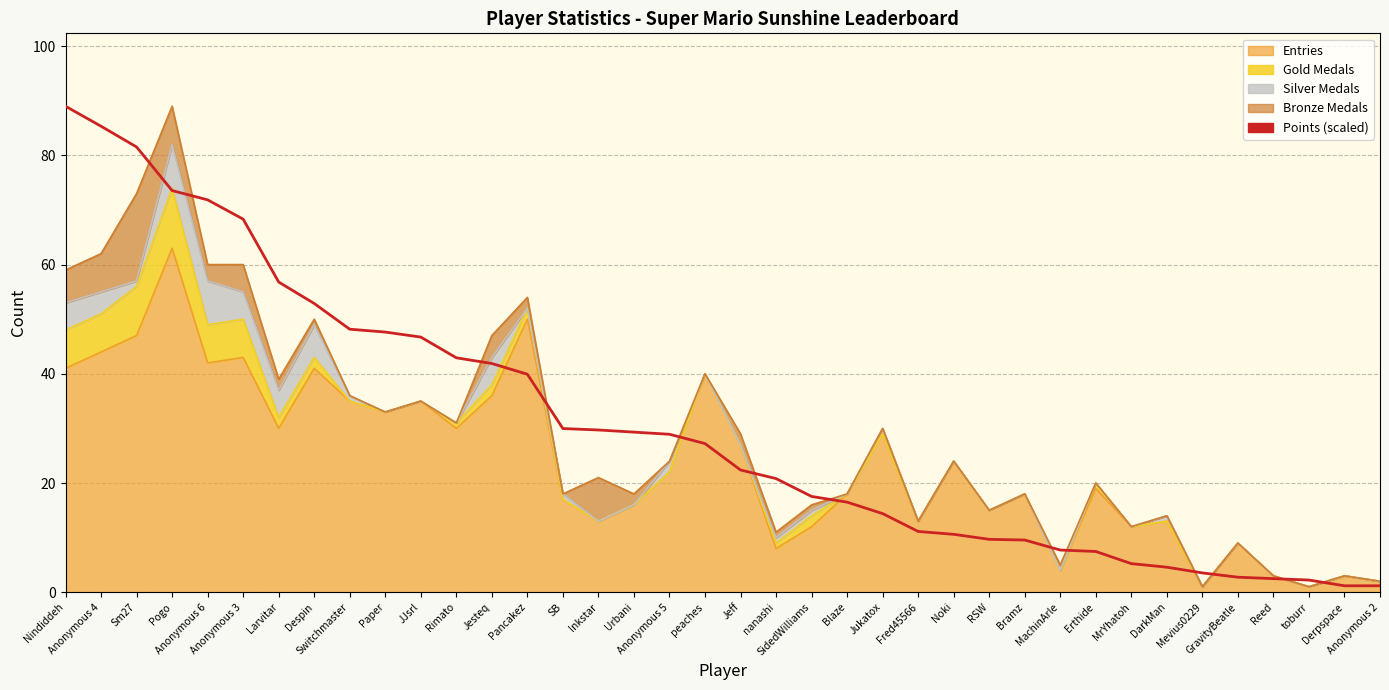

What is the difference between the maximum and minimum values?

87.8